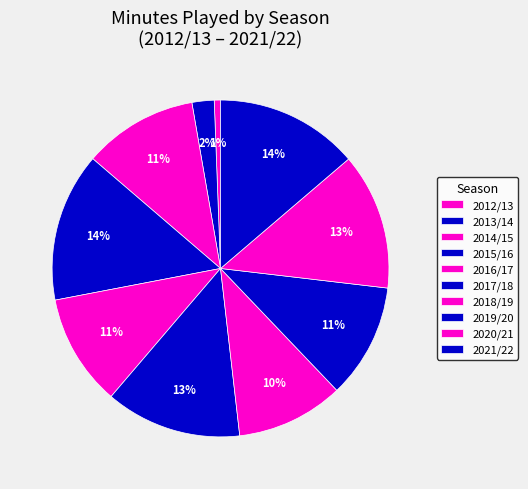

Does 2021/22 represent more than half of the total?

No